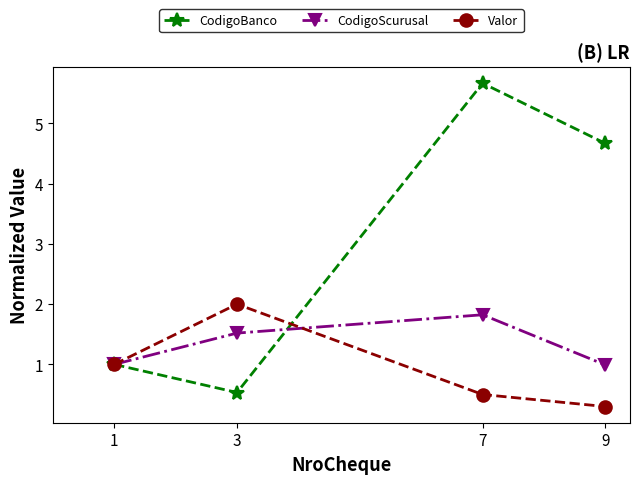

After their last crossing, which series has the higher values: CodigoBanco or Valor?

CodigoBanco